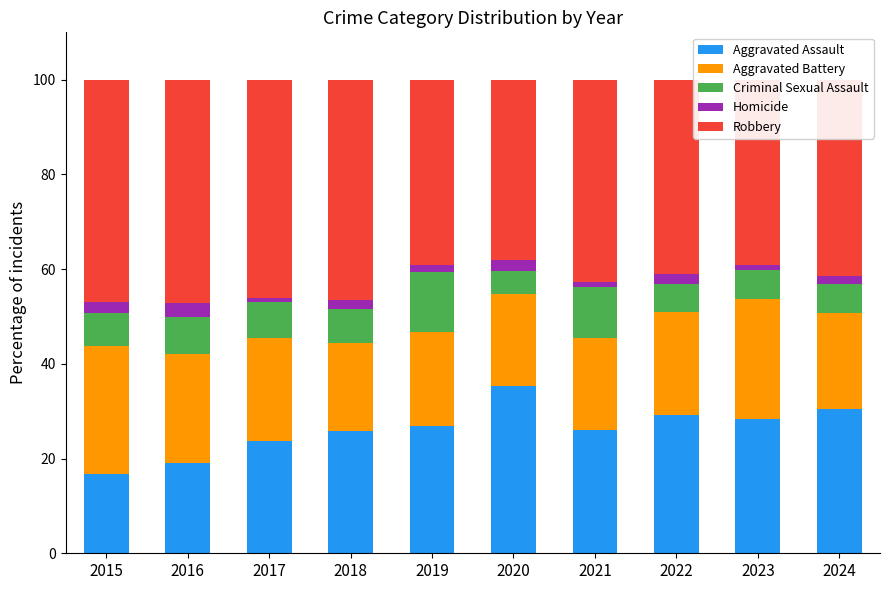

How many data points does each series have?

10